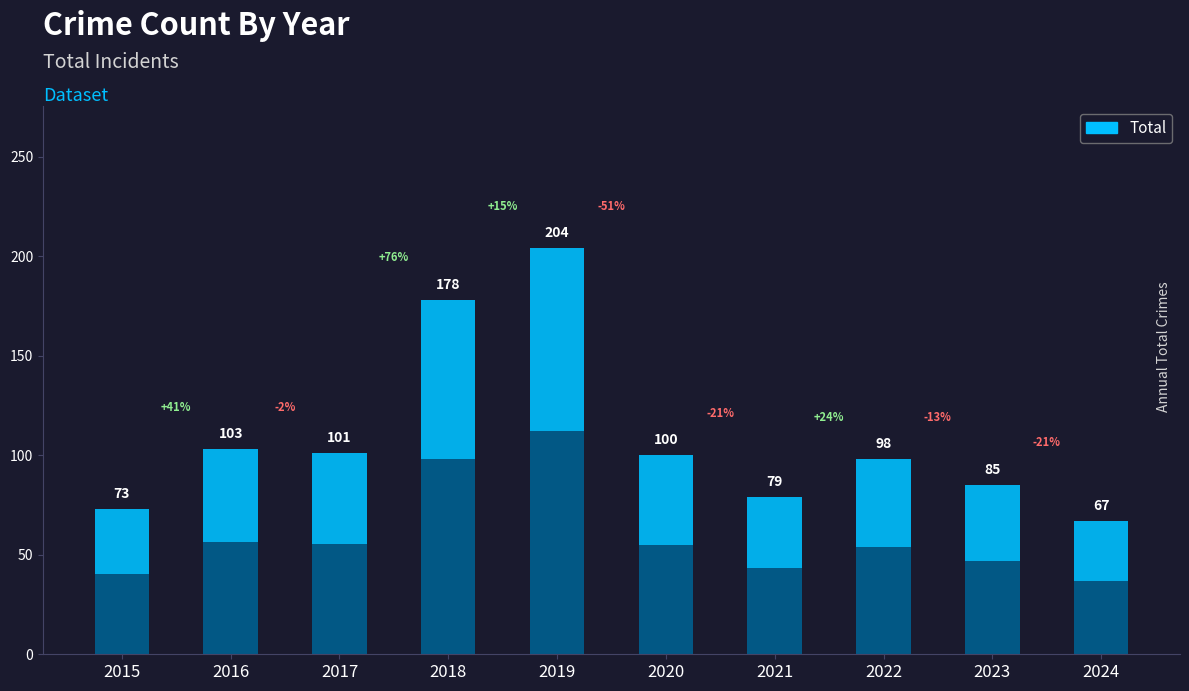

Which has a higher value, 2019 or 2018?

2019